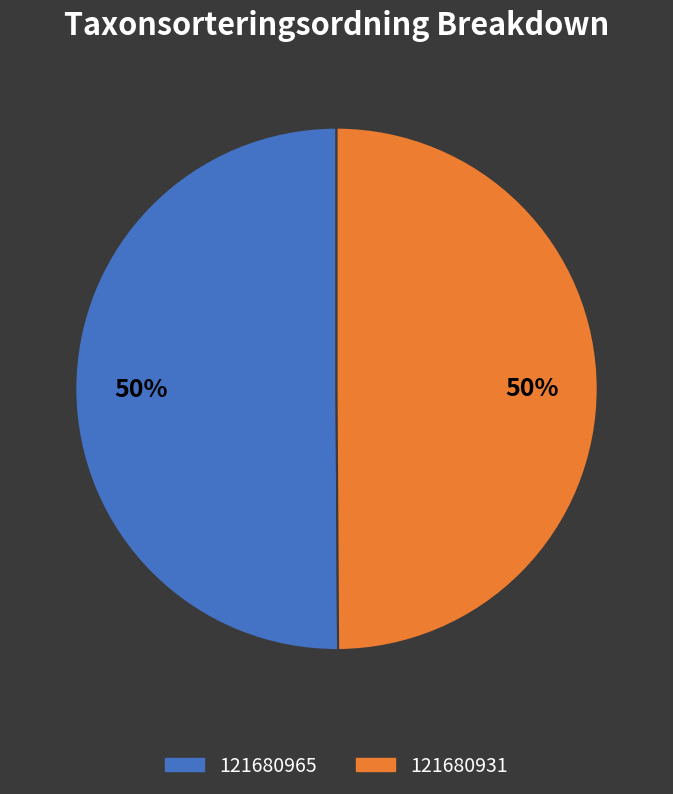

To the nearest percent, what is the combined percentage of 121680931 and 121680965?

100%